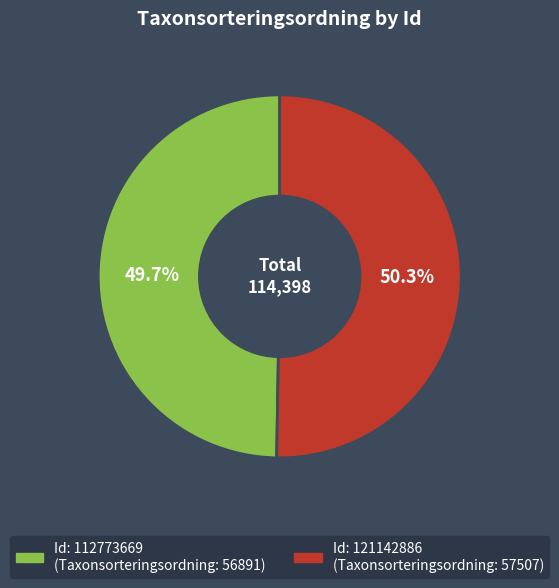

Does any single category account for the majority?

Yes